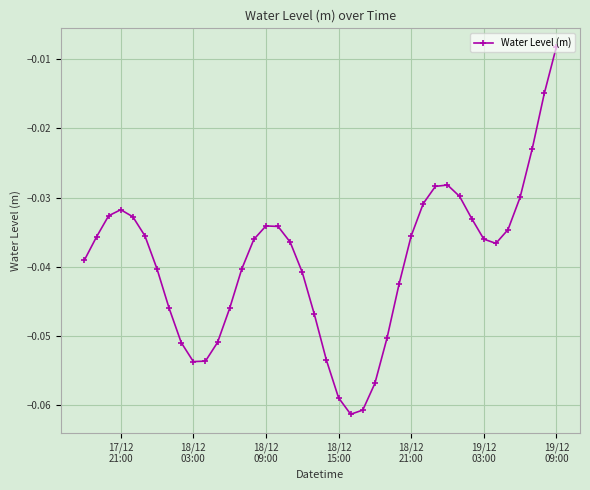

What is the sum of all values?

-1.6